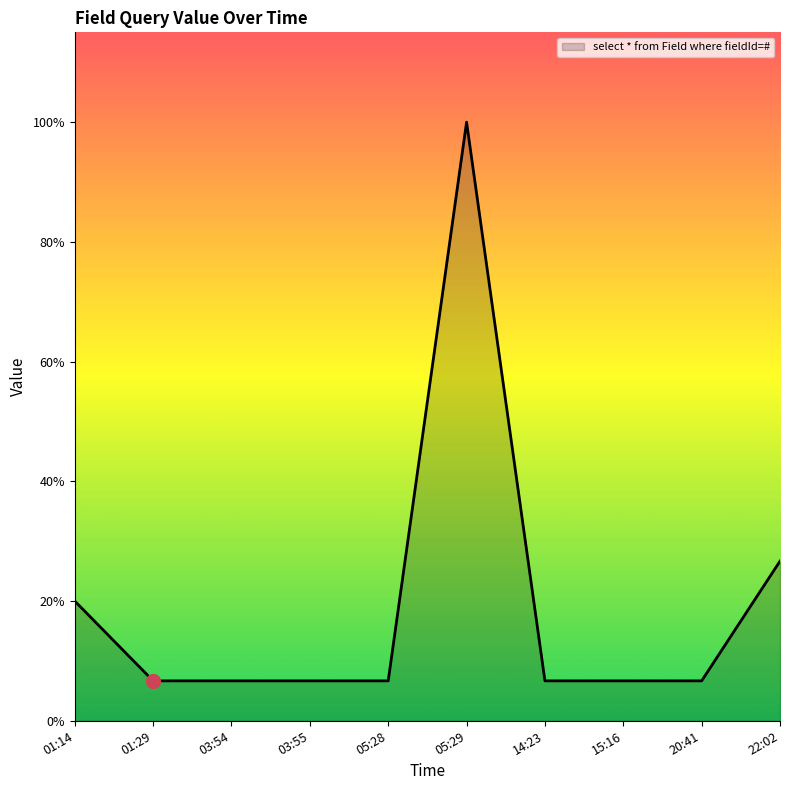

Is this an area chart (filled region under the line)?

Yes